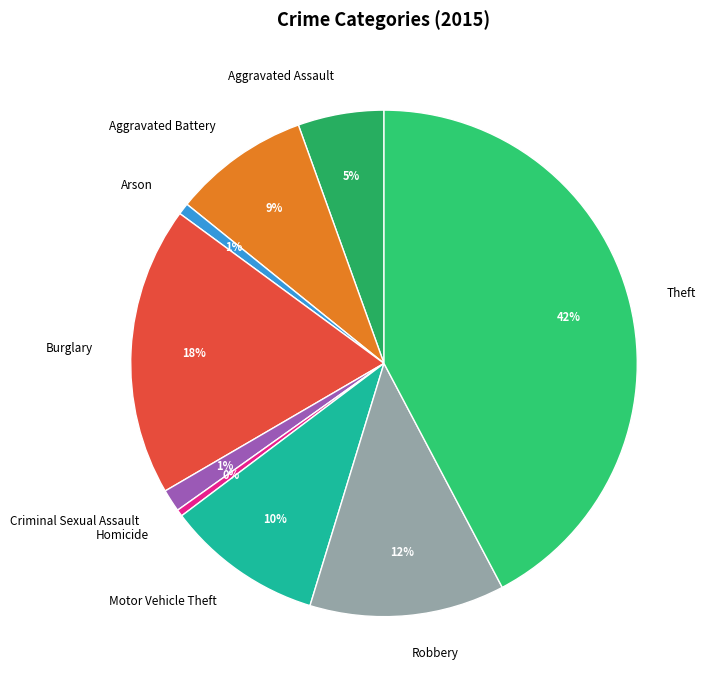

To the nearest percent, what portion does Burglary represent?

18%